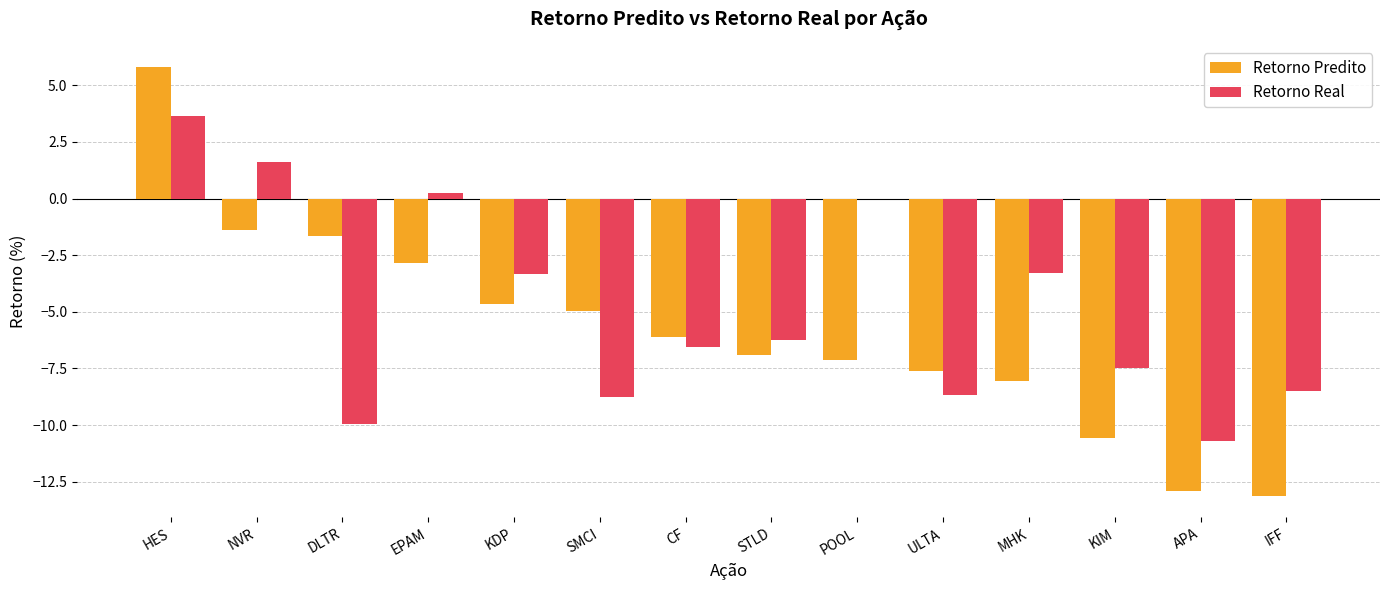

True or false: Retorno Real has a value of -14.1 at ULTA.

False